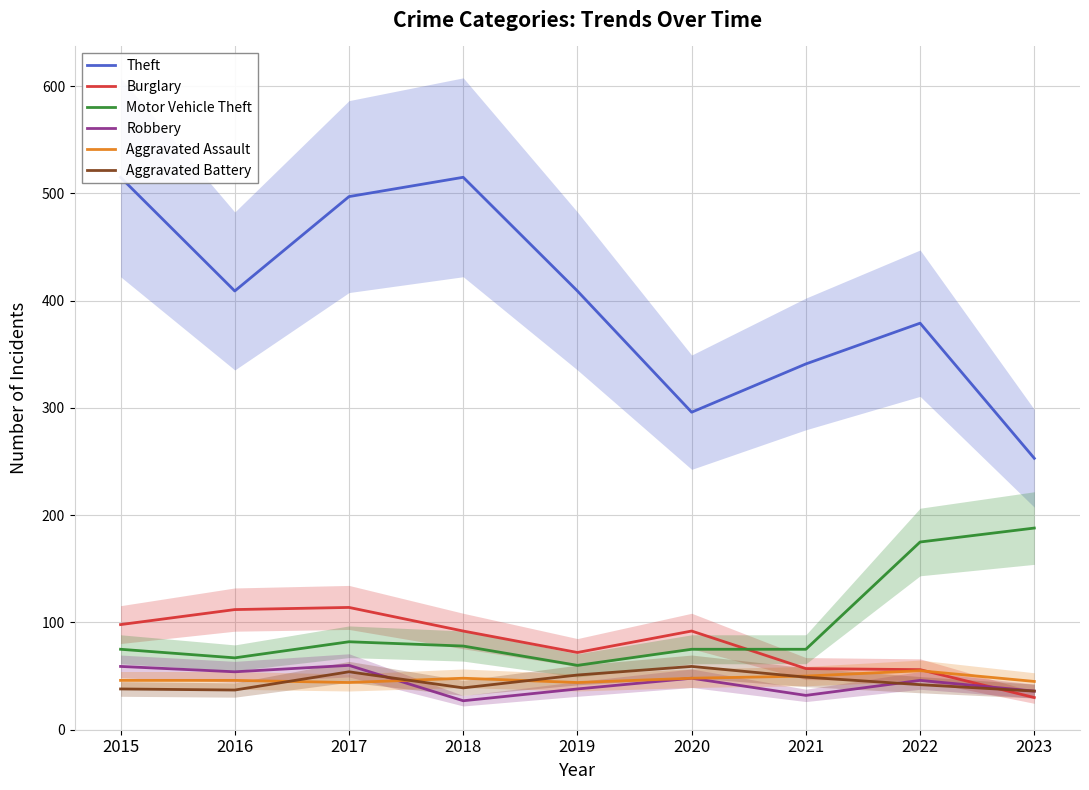

Where is the first local maximum for Robbery?

2017